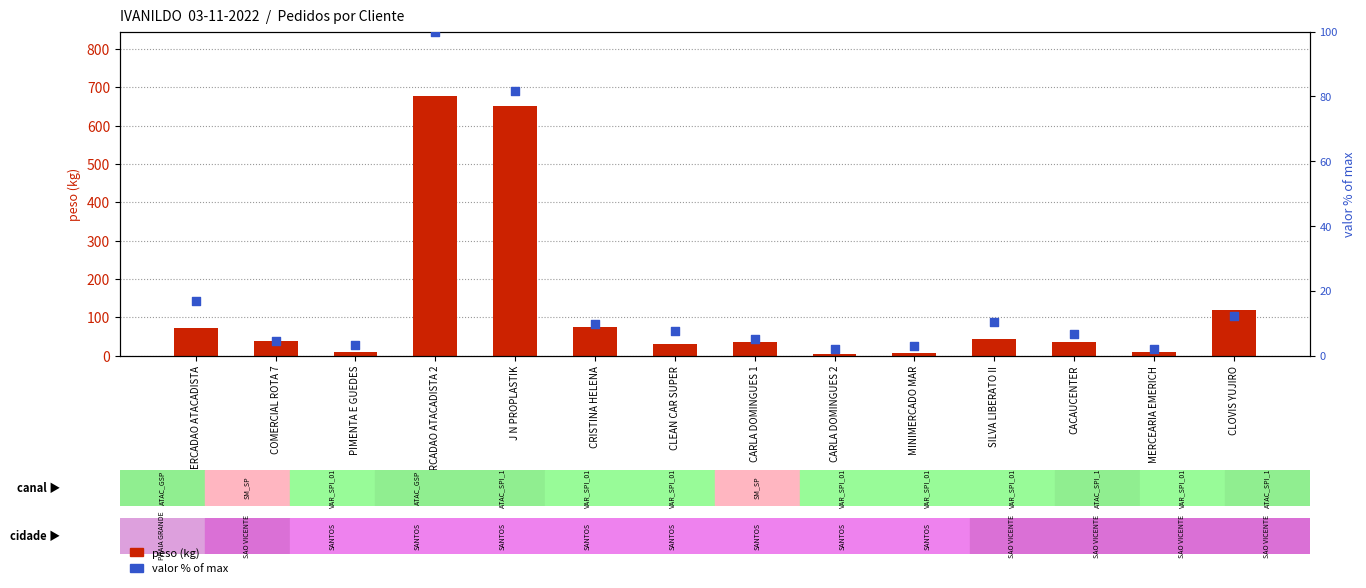

Which series has the largest Y range (max minus min)?

peso (kg)